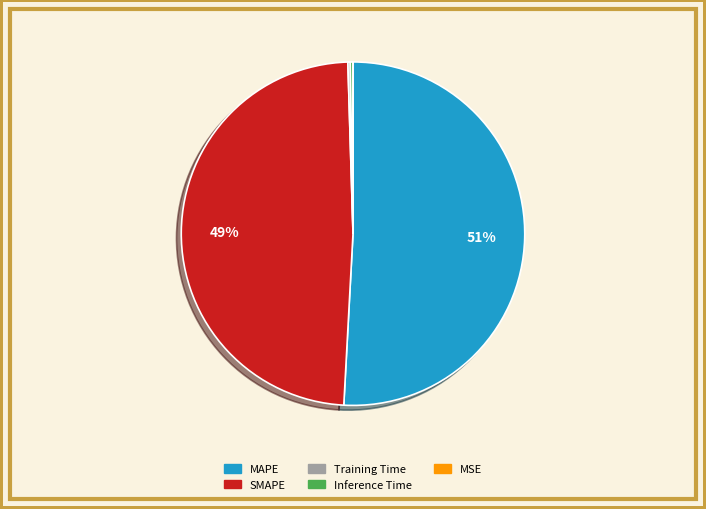

Is it true that SMAPE is 49% of the pie?

True